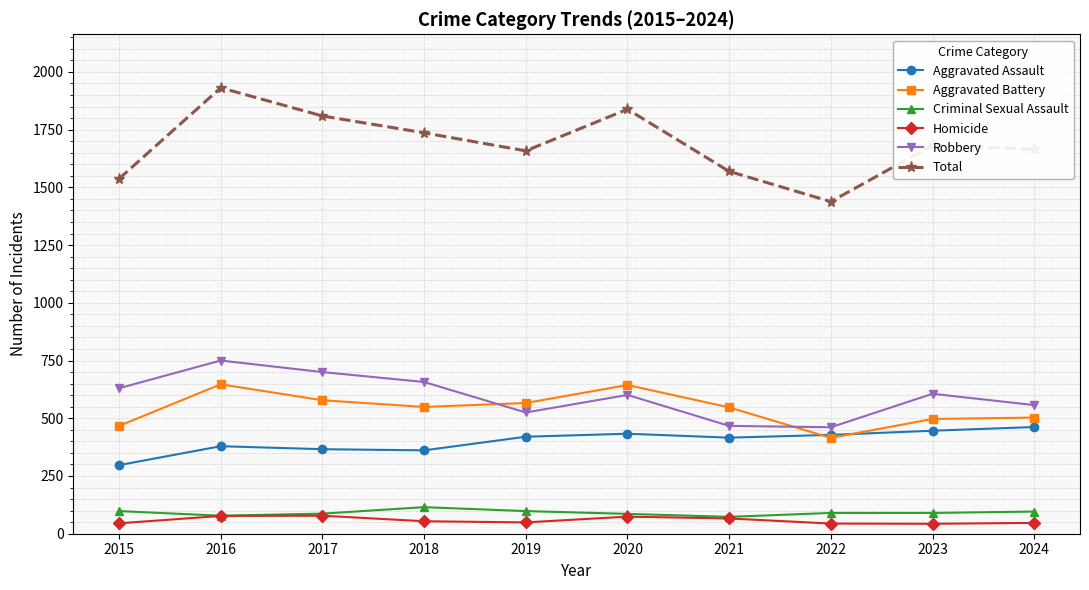

How many data points in Homicide are less than 54?

5